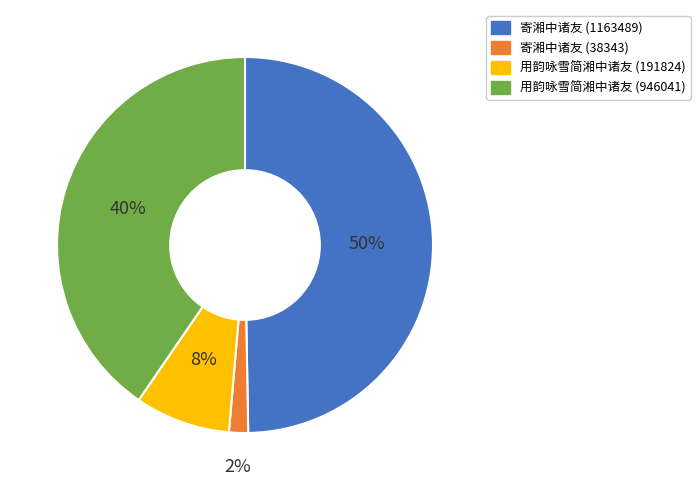

How many segments does this pie chart have?

4